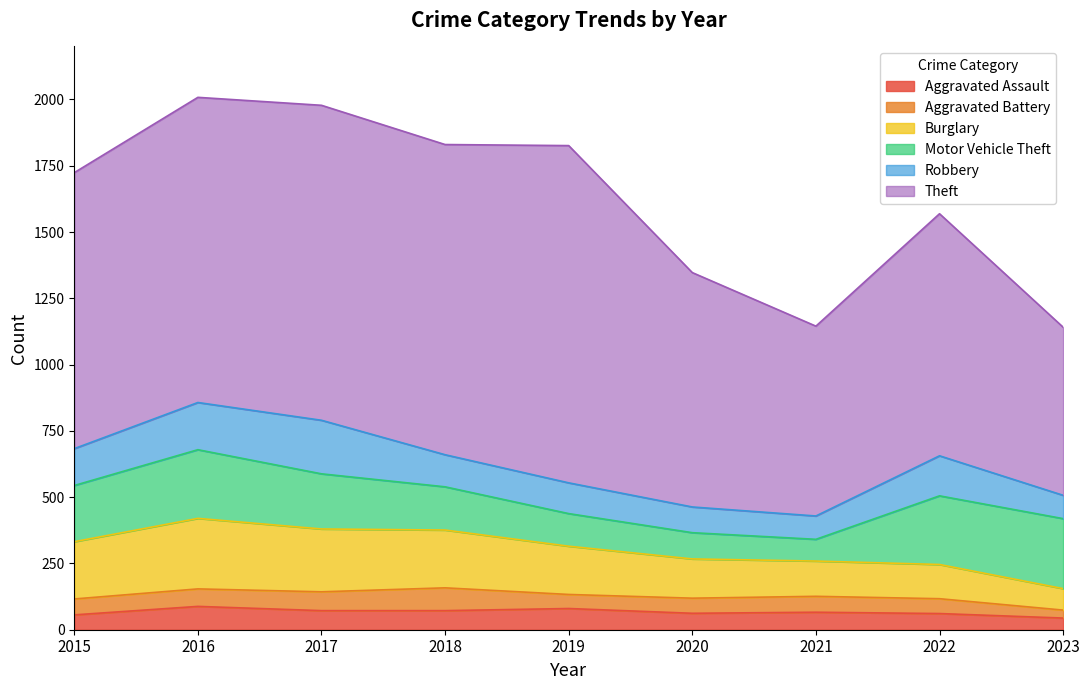

At which label does Robbery first exceed 121?

2015